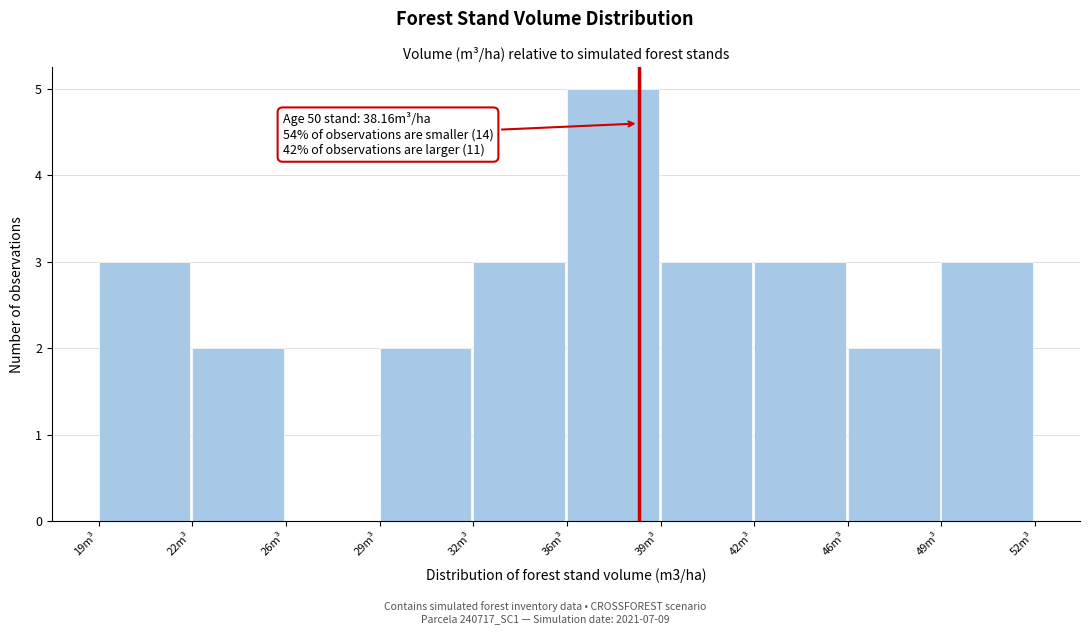

Reading left to right, list all the values displayed in this chart.

19m³=3	22m³=2	26m³=0	29m³=2	32m³=3	36m³=5	39m³=3	42m³=3	46m³=2	49m³=3